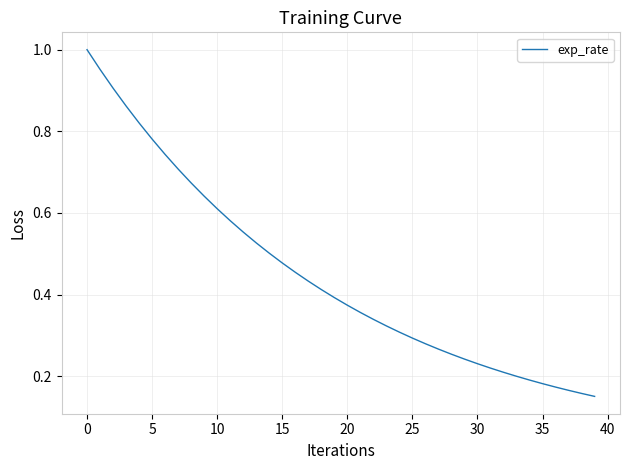

Reading left to right, transcribe all the data shown in this chart.

1.0	1.0	0.9	0.9	0.8	0.8	0.7	0.7	0.7	0.6	0.6	0.6	0.6	0.5	0.5	0.5	0.5	0.4	0.4	0.4	0.4	0.4	0.3	0.3	0.3	0.3	0.3	0.3	0.3	0.2	0.2	0.2	0.2	0.2	0.2	0.2	0.2	0.2	0.2	0.2